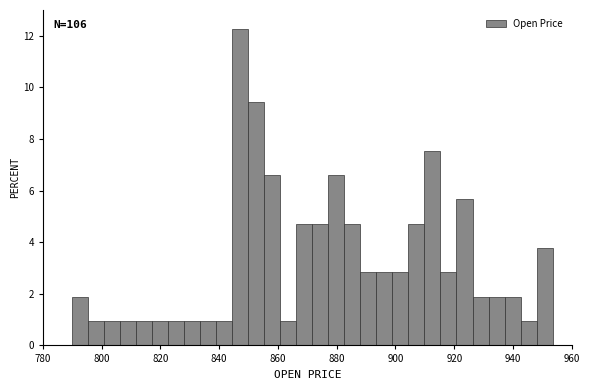

Around what value on the x-axis is the tallest bar? Give the approximate position of its centre, as read against the axis.

848